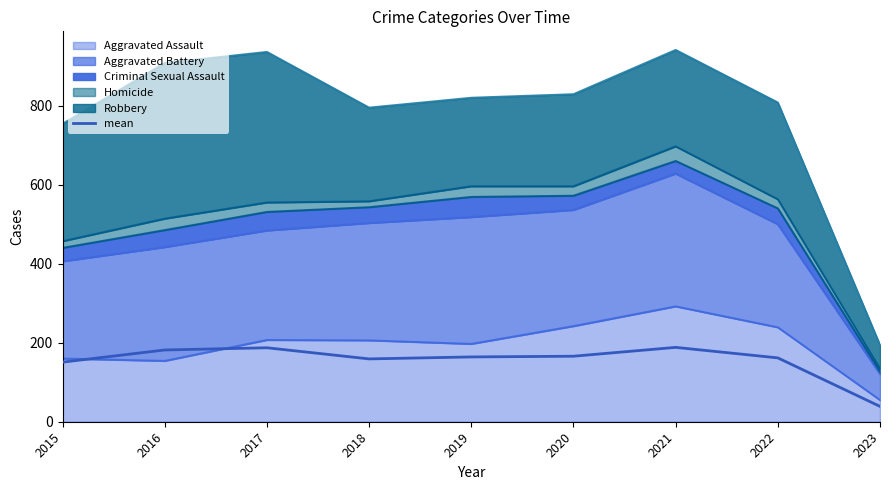

What is the value of the 3rd point from the left?

187.2